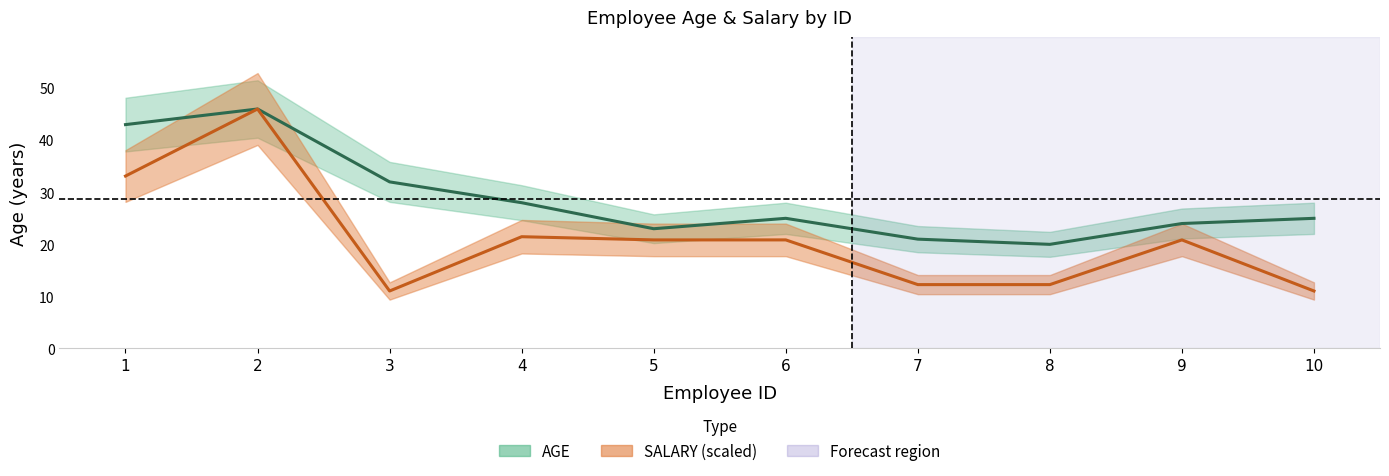

True or false: AGE and SALARY intersect in this chart.

False